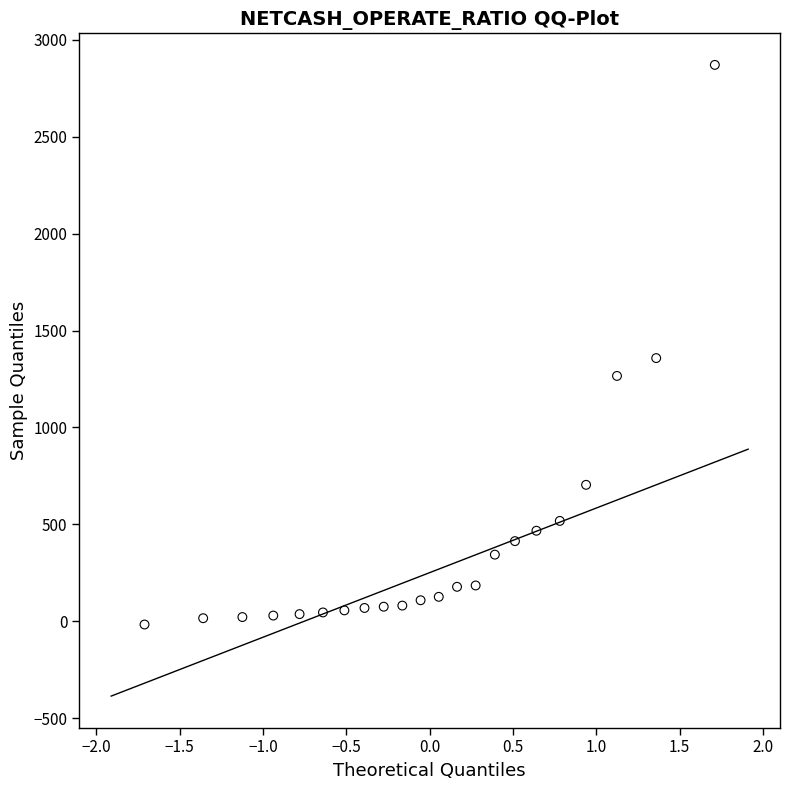

What is the range of X values (max minus min)?

3.4